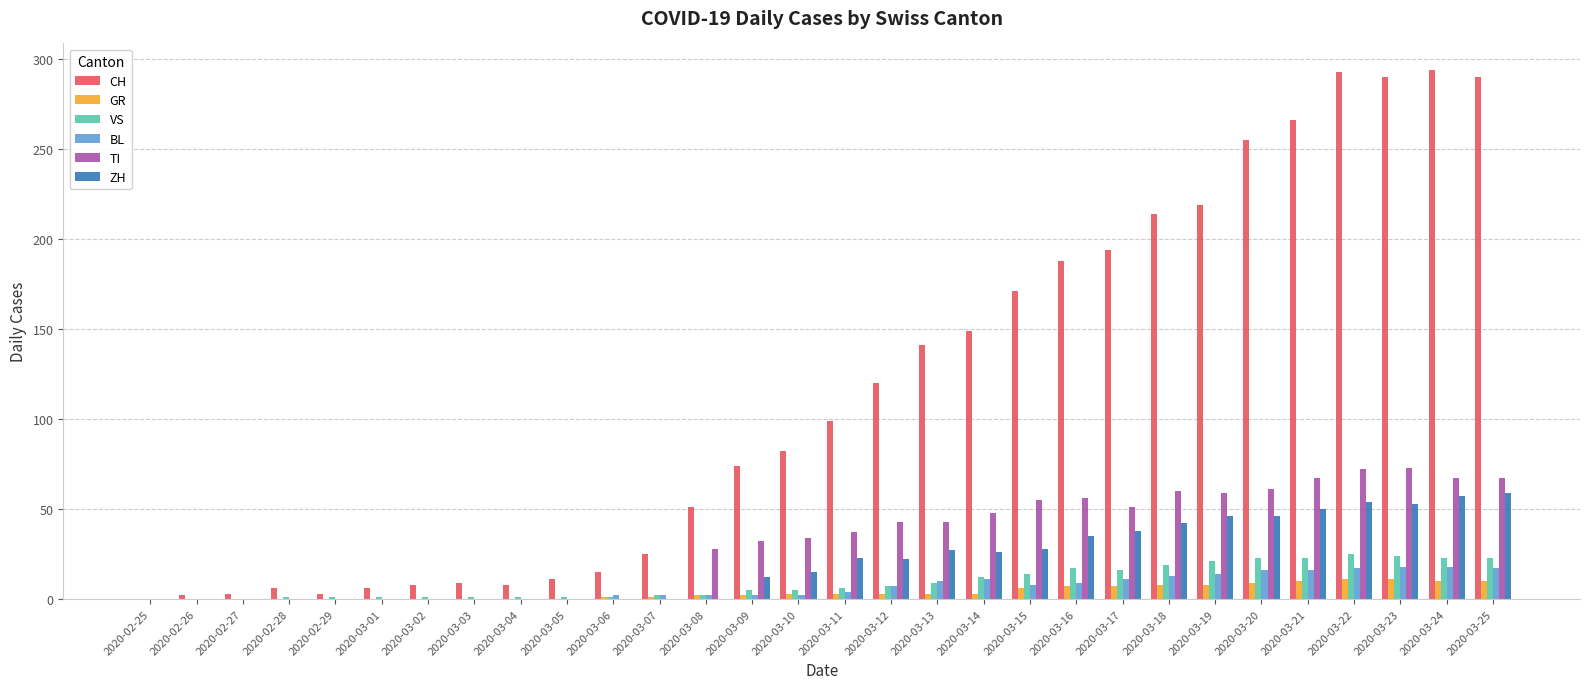

Between 2020-03-04 and 2020-03-24, which series saw the biggest shift?

CH